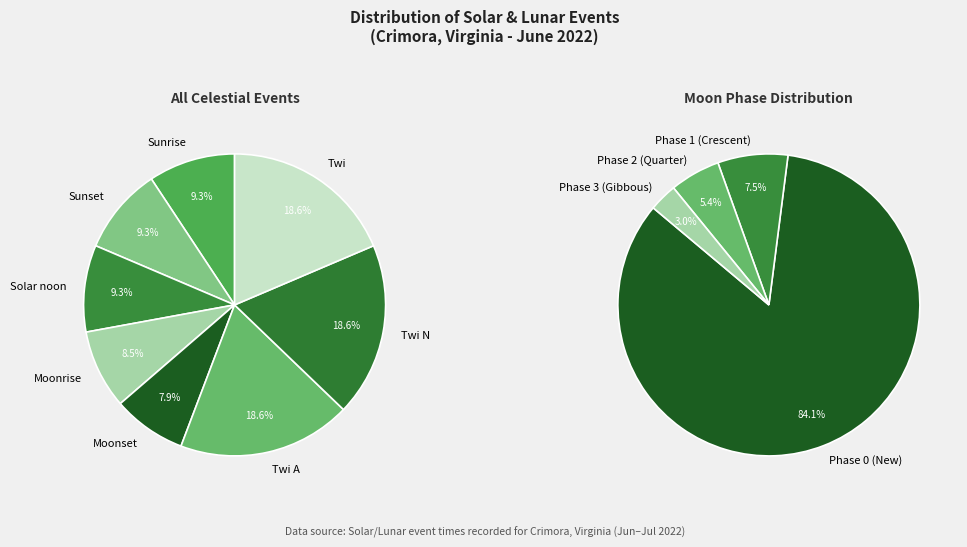

Do Twi A and Sunset together represent more than half of the pie?

No